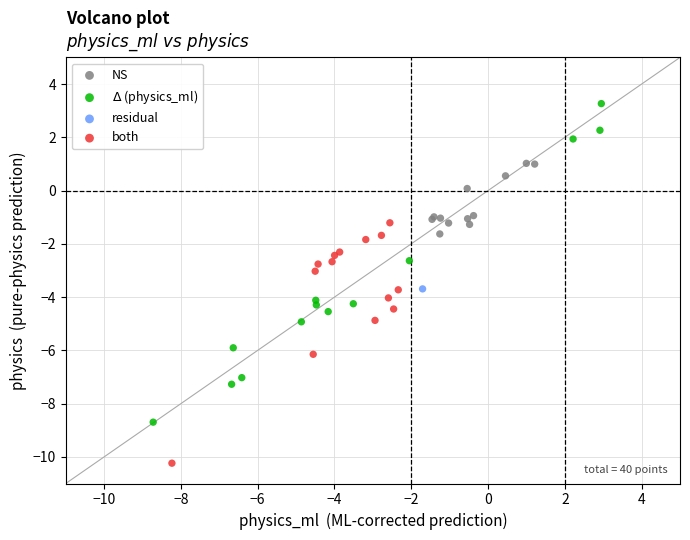

Which series reaches the maximum Y coordinate?

$\Delta$ (physics_ml)